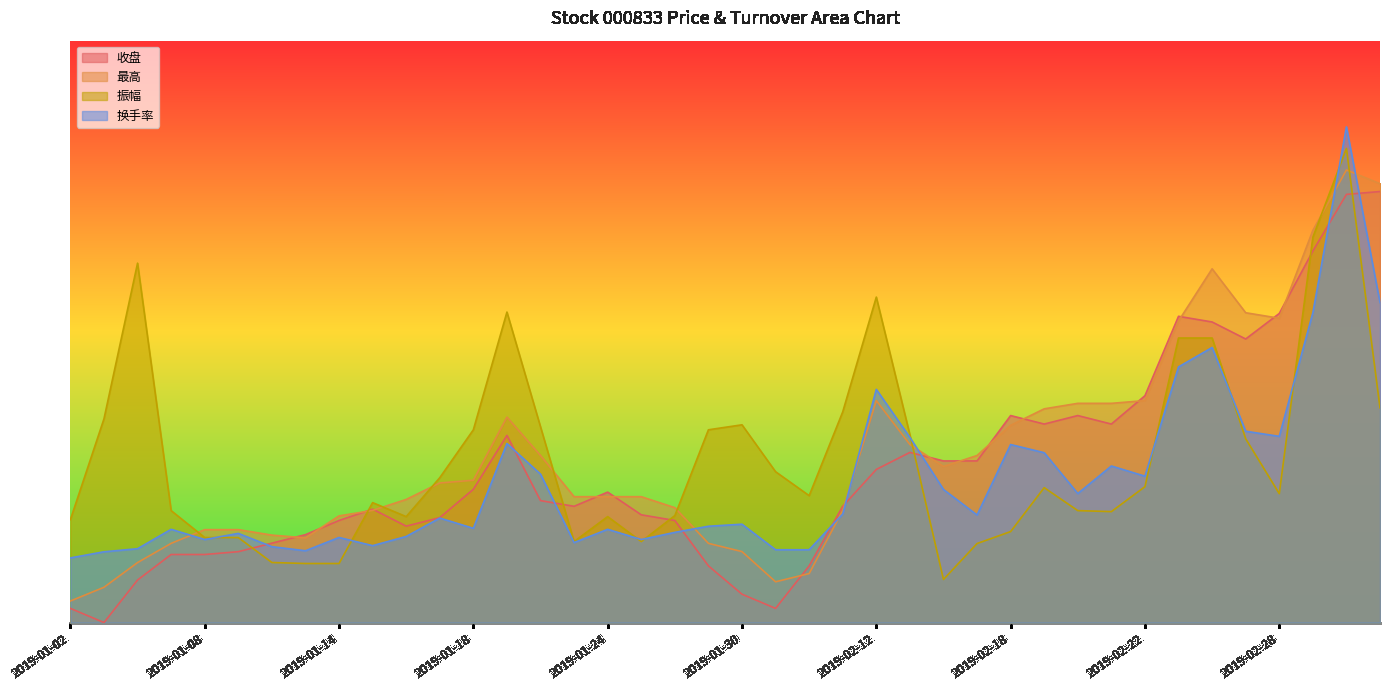

Reading left to right, list all the values displayed in this chart.

收盘: 0.0	0.0	0.1	0.2	0.2	0.2	0.2	0.2	0.2	0.3	0.2	0.2	0.3	0.4	0.3	0.3	0.3	0.2	0.2	0.1	0.1	0.0	0.1	0.3	0.4	0.4	0.4	0.4	0.5	0.5	0.5	0.5	0.5	0.7	0.7	0.7	0.7	0.9	1.0	1.0
最高: 0.1	0.1	0.1	0.2	0.2	0.2	0.2	0.2	0.2	0.3	0.3	0.3	0.3	0.5	0.4	0.3	0.3	0.3	0.3	0.2	0.2	0.1	0.1	0.3	0.5	0.4	0.4	0.4	0.5	0.5	0.5	0.5	0.5	0.7	0.8	0.7	0.7	0.9	1.0	1.0
振幅: 0.2	0.5	0.8	0.3	0.2	0.2	0.1	0.1	0.1	0.3	0.2	0.3	0.4	0.7	0.5	0.2	0.2	0.2	0.2	0.4	0.5	0.3	0.3	0.5	0.8	0.4	0.1	0.2	0.2	0.3	0.3	0.3	0.3	0.7	0.7	0.4	0.3	0.9	1.1	0.5
换手率: 0.2	0.2	0.2	0.2	0.2	0.2	0.2	0.2	0.2	0.2	0.2	0.2	0.2	0.4	0.3	0.2	0.2	0.2	0.2	0.2	0.2	0.2	0.2	0.3	0.5	0.4	0.3	0.2	0.4	0.4	0.3	0.4	0.3	0.6	0.6	0.4	0.4	0.7	1.1	0.7